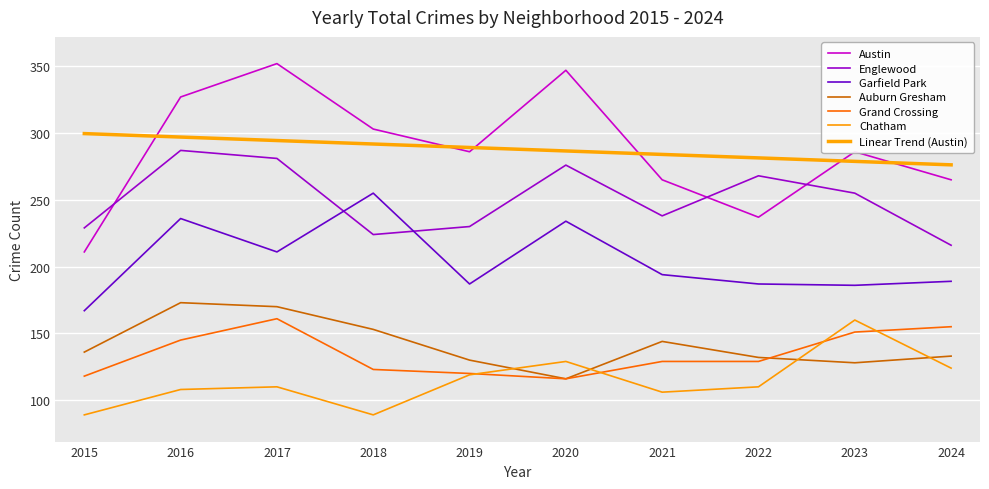

Which label corresponds to the smallest value in the chart?

2015